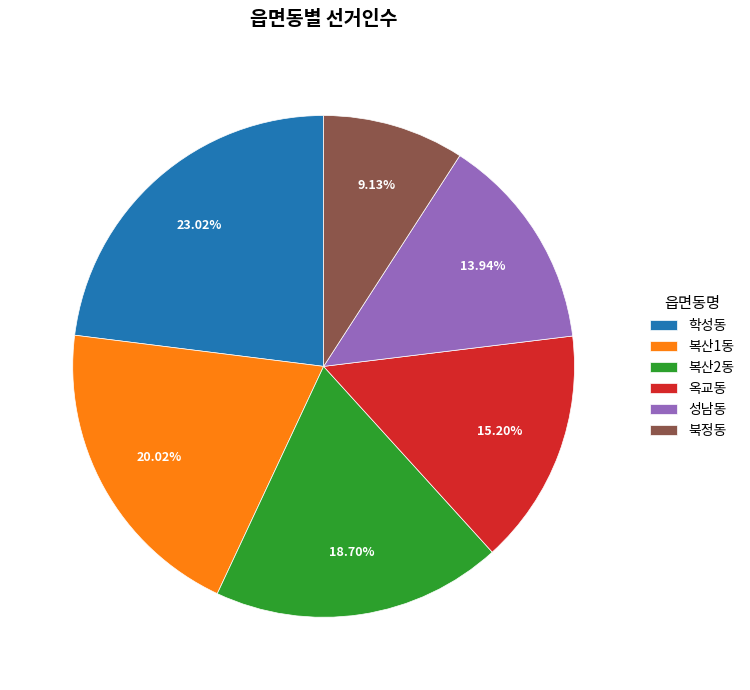

Is the sum of 북정동 and 옥교동 greater than half?

No